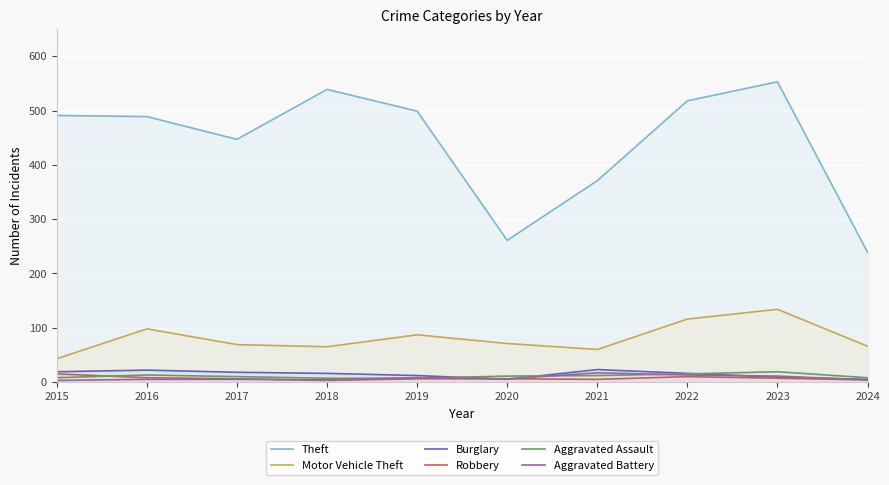

Between which two adjacent categories do Aggravated Battery and Burglary first intersect?

2019 and 2020